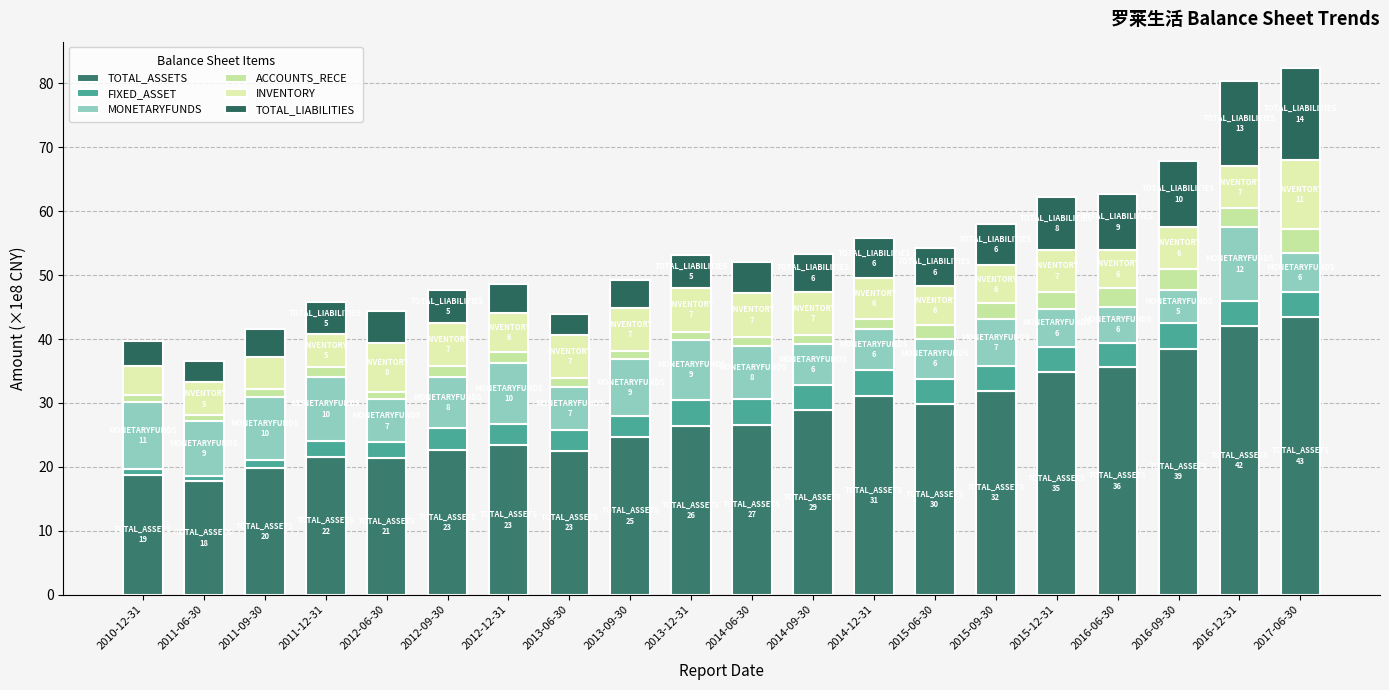

How many bars are there in total?

20